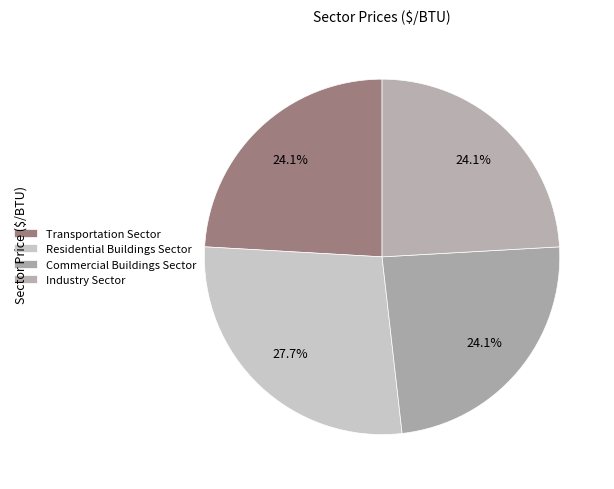

The Industry Sector slice represents 30% of the pie. True or false?

False